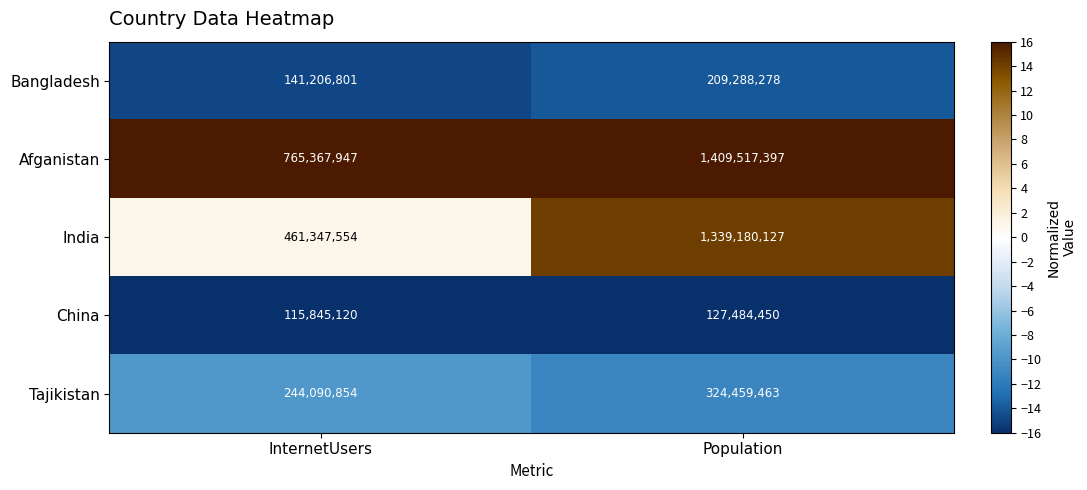

Count the number of data series in this chart.

5